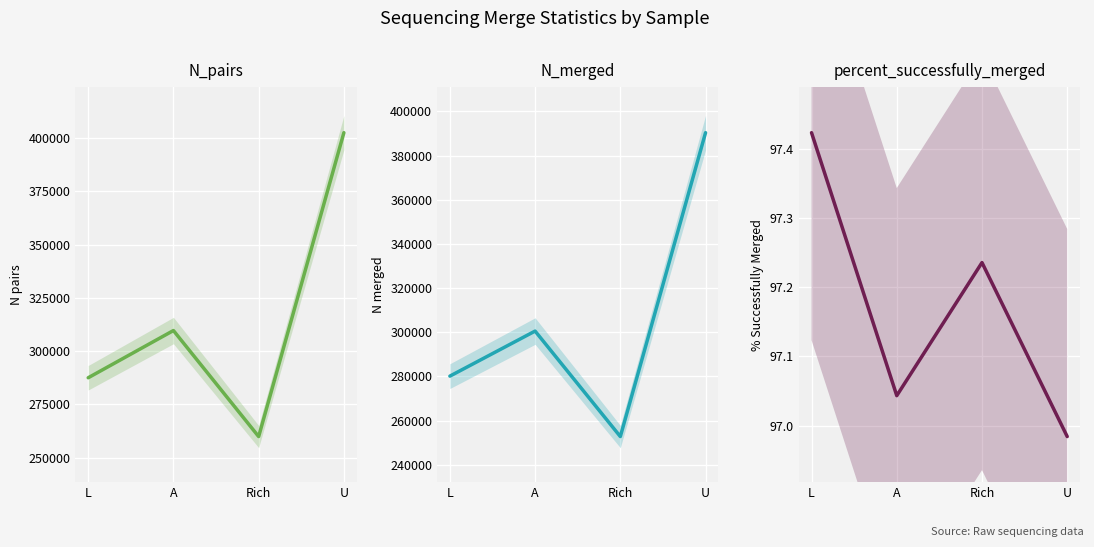

At how many categories does at least one series exceed 177832?

4